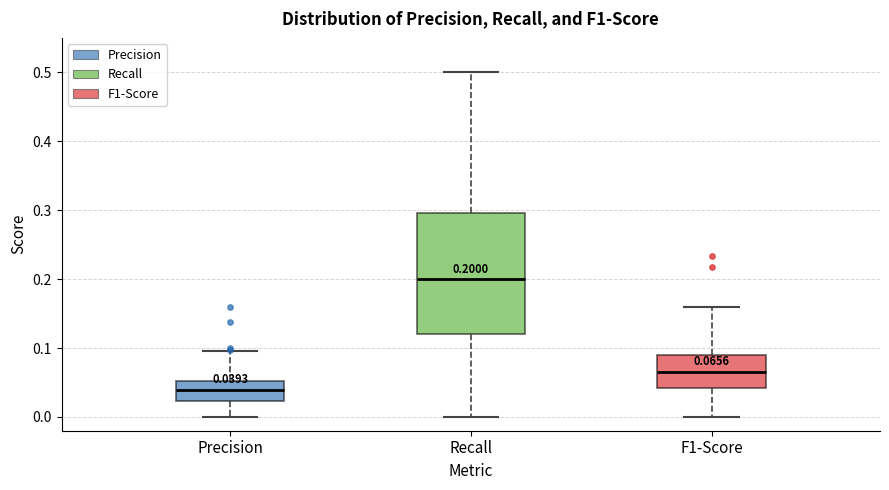

Which box's median line is the highest?

Recall